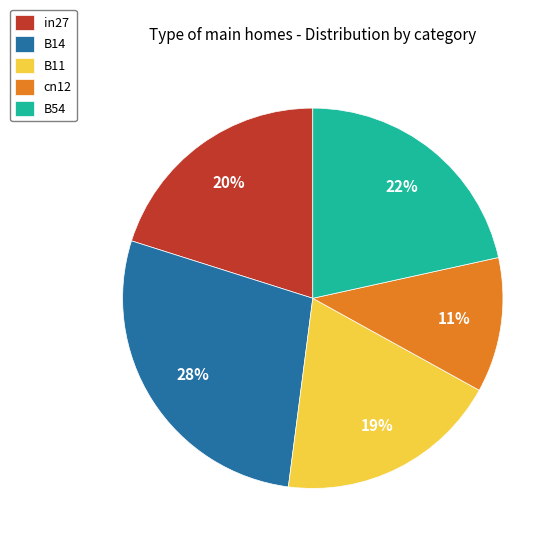

Rank the categories by value from lowest to highest.

cn12, B11, in27, B54, B14